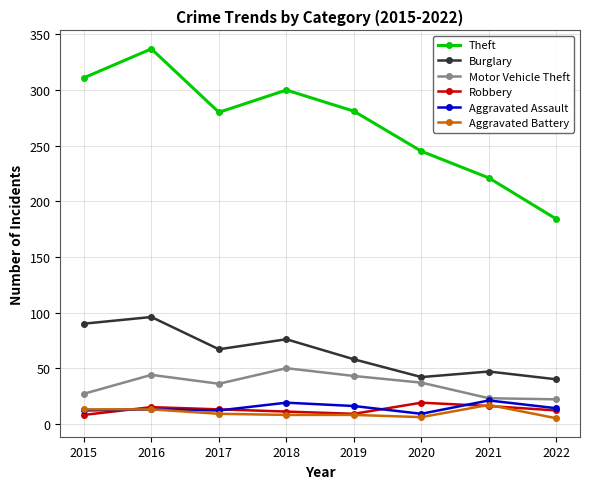

What is the difference between the highest and lowest values at 2016?

324